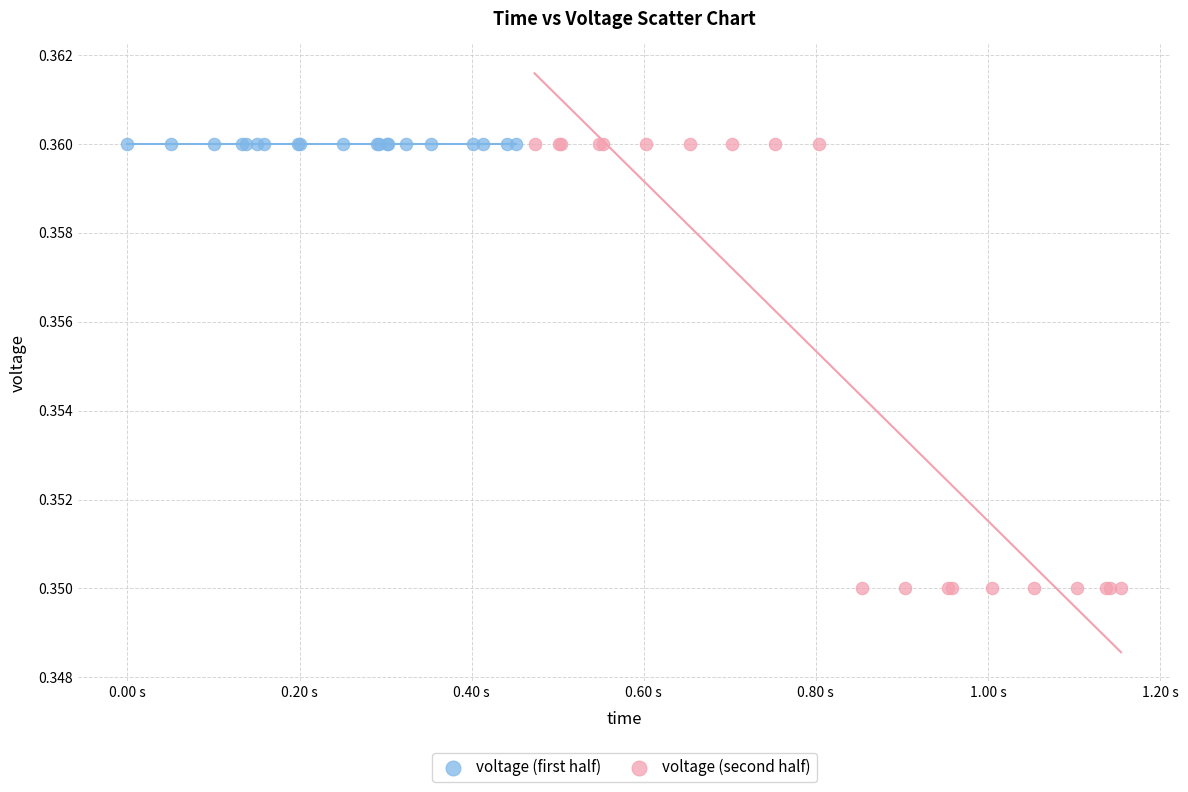

What are all the series names shown in the legend?

voltage (first half), voltage (second half)